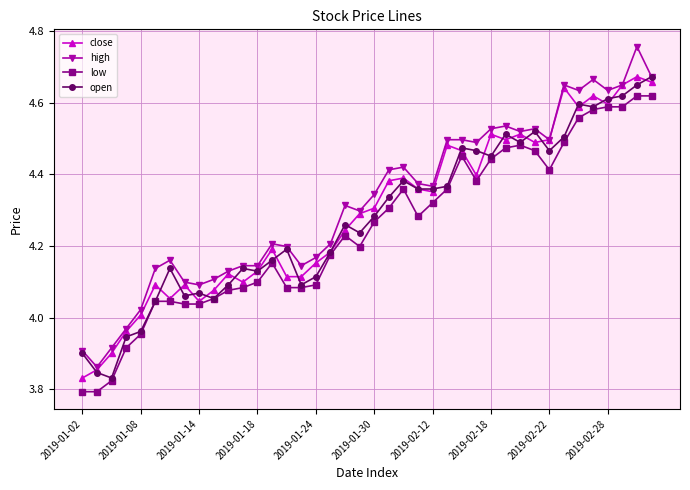

True or false: high and low intersect in this chart.

False